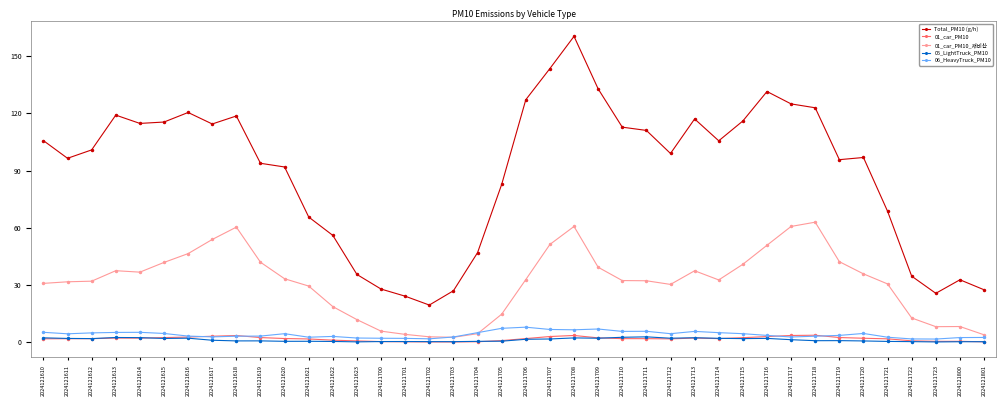

True or false: Total_PM10 (g/h) and 06_HeavyTruck_PM10 intersect in this chart.

False